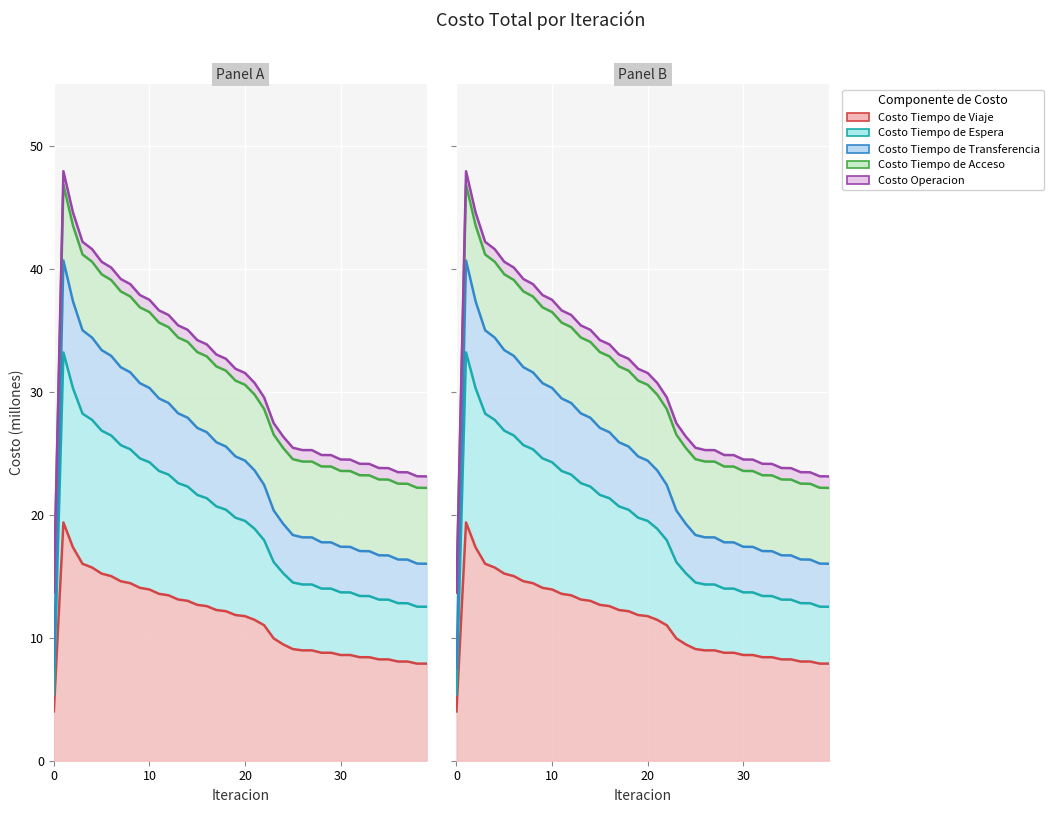

True or false: Costo Tiempo de Espera and Costo Tiempo de Transferencia cross at least once.

False